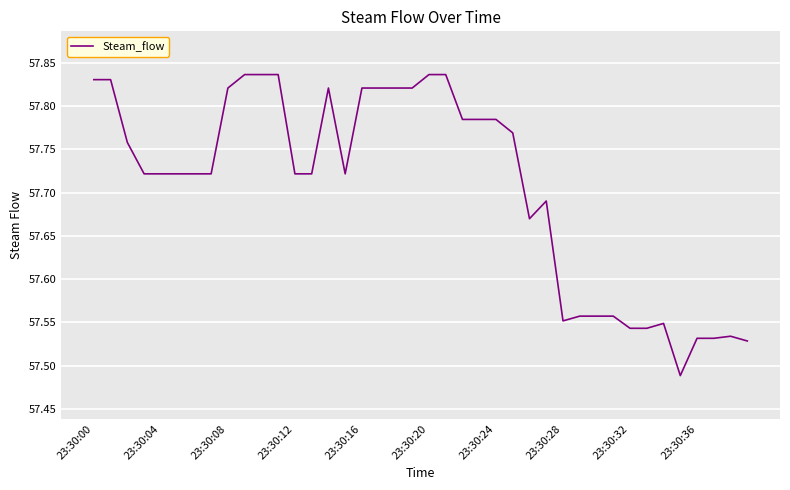

What is the difference between the maximum and minimum values?

0.3